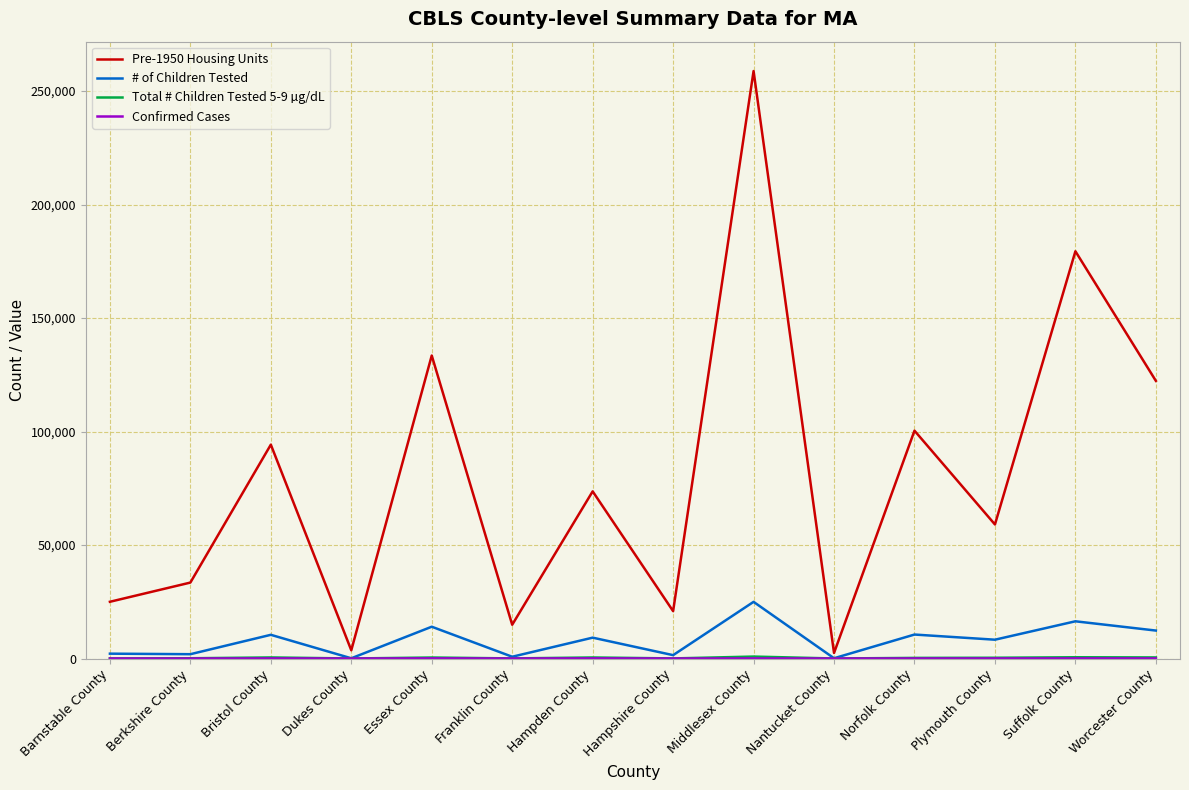

At which category is the sum across all series the highest?

Middlesex County